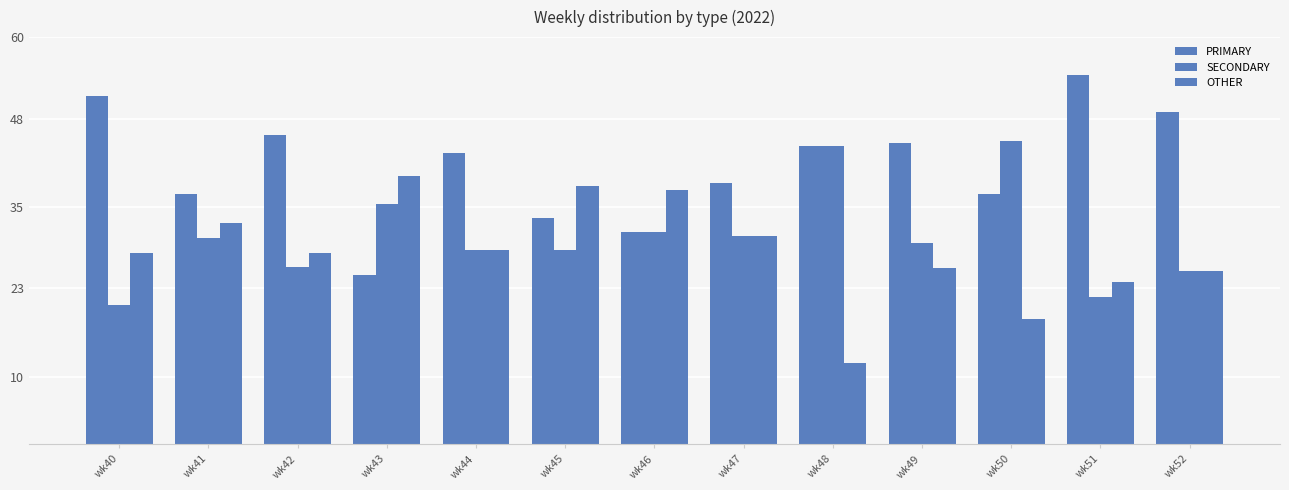

How many distinct data groups are displayed?

3